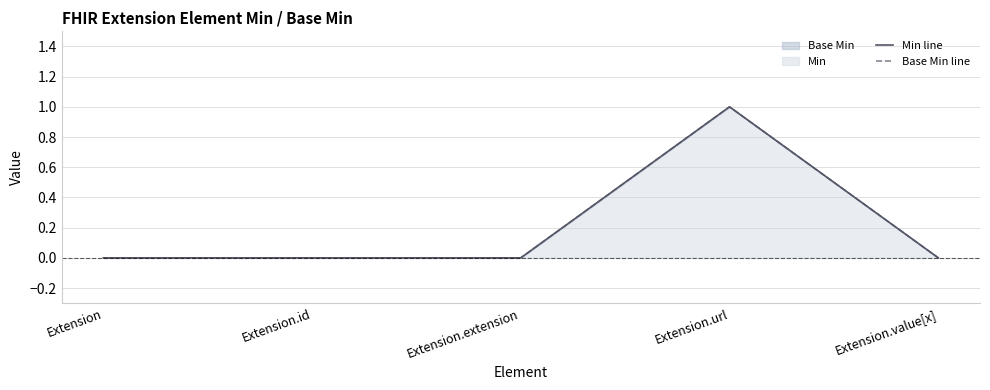

What is the label of the 4th point from the right?

Extension.id